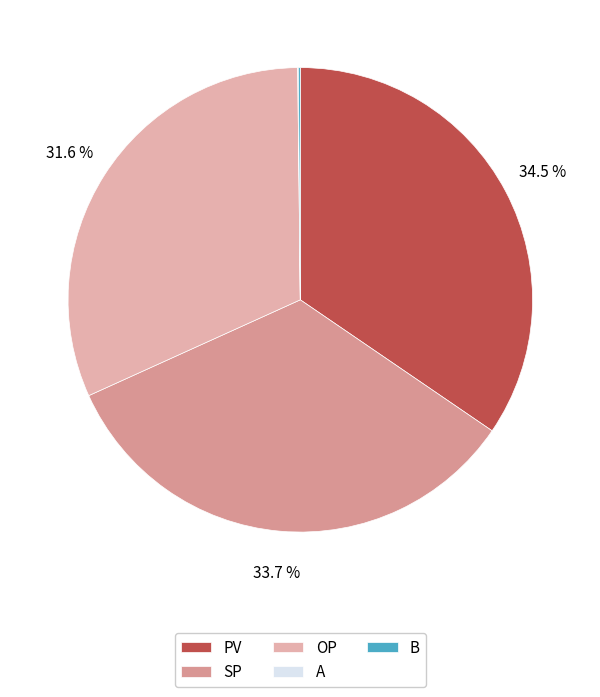

What percentage is NOT represented by A?

100.0%